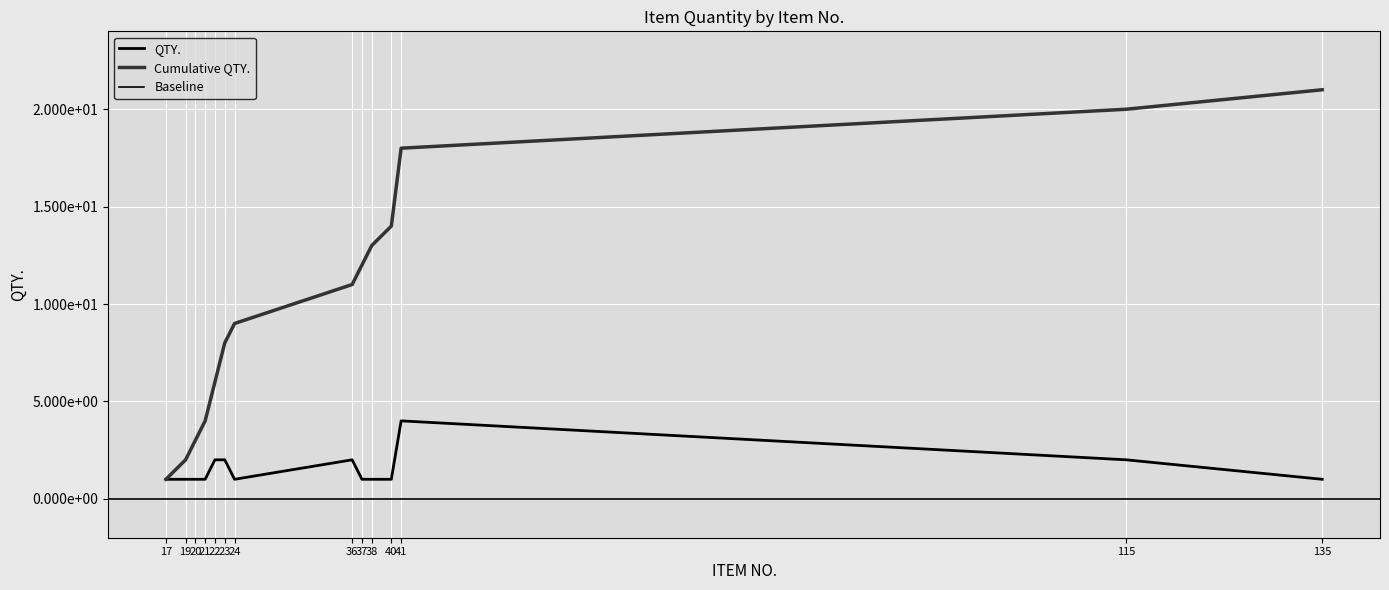

List the labels in order of value, largest first.

41, 22, 23, 36, 115, 17, 19, 20, 21, 24, 37, 38, 40, 135